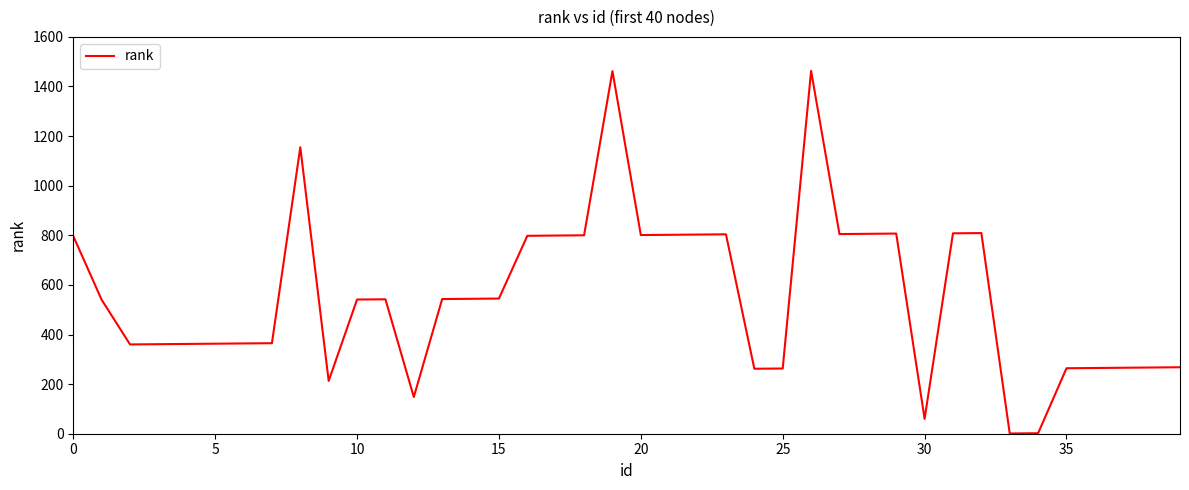

What is the maximum value shown in the chart?

1463